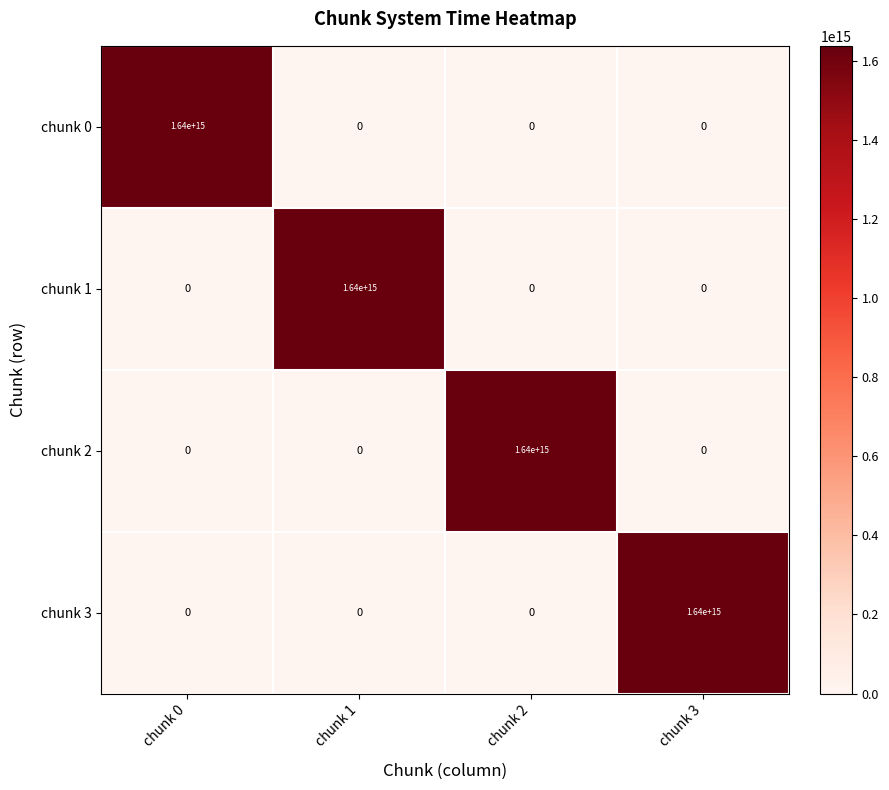

At how many categories does at least one series exceed 265223741412495?

4